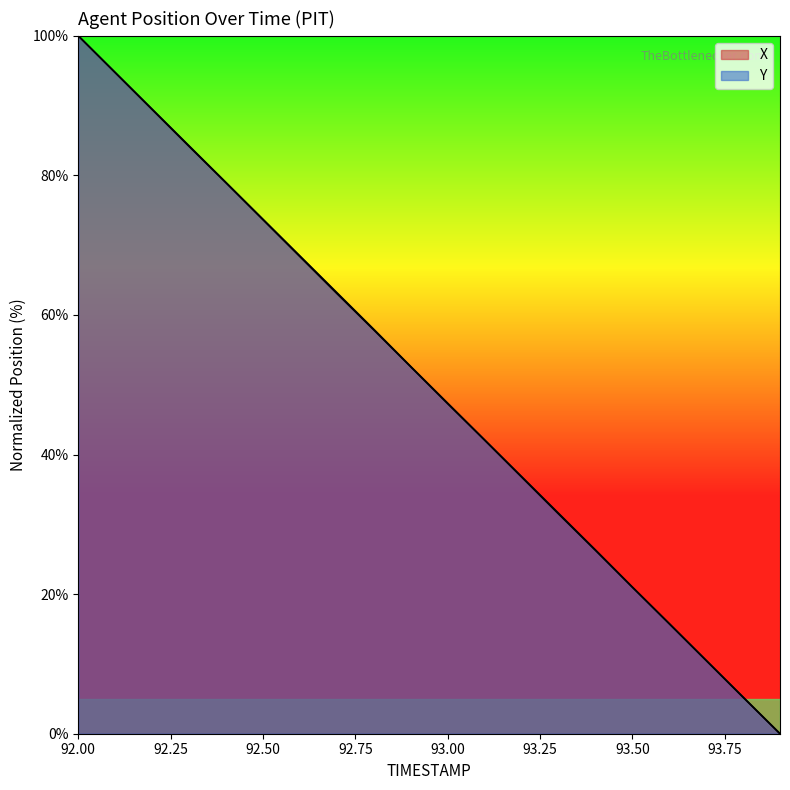

The value of X at 93.9 is -62.2. True or false?

False